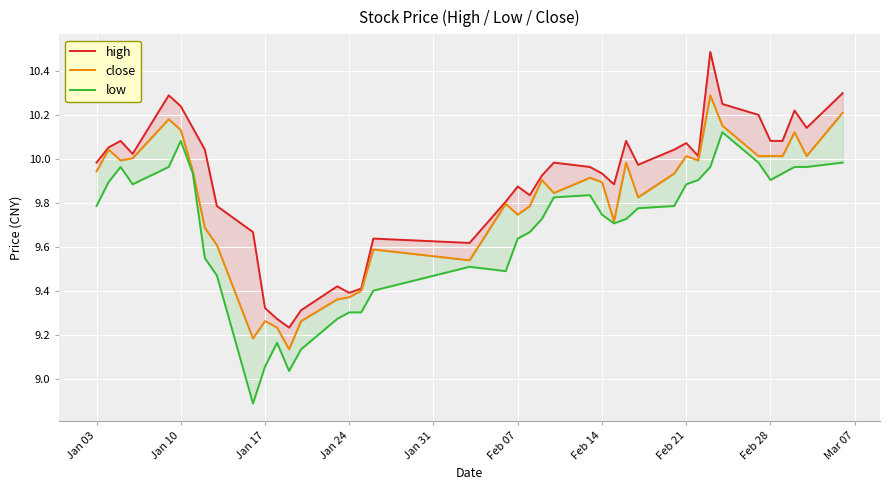

At how many categories does at least one series exceed 9?

40